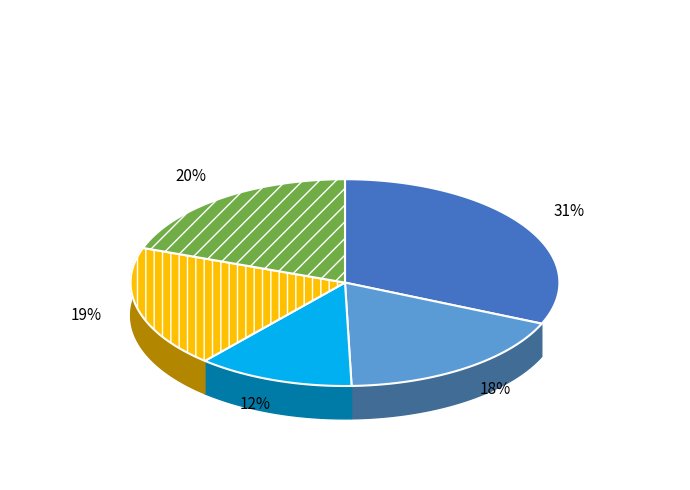

How many slices are in this pie chart?

5